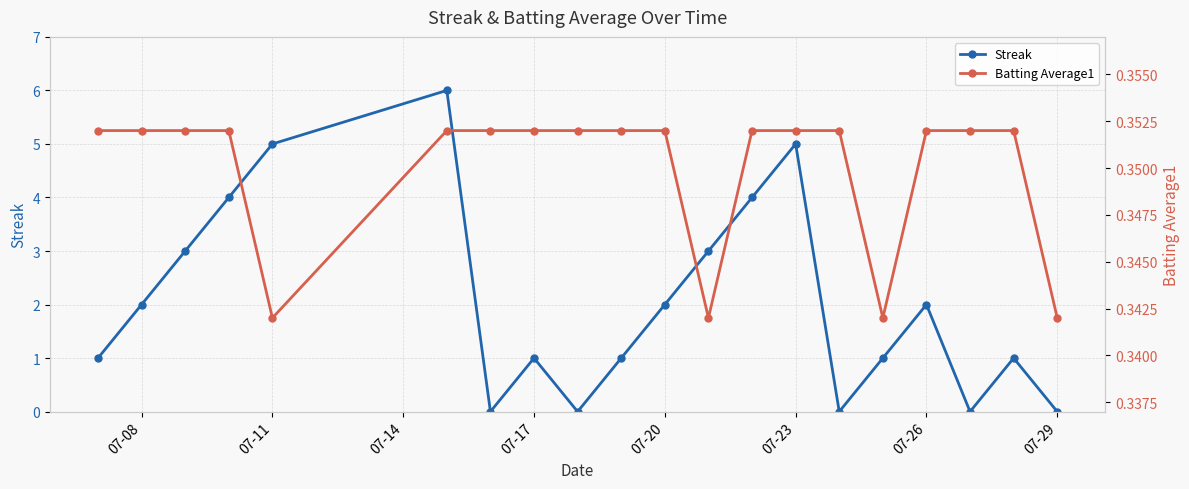

What is the highest value of the Streak series?

6